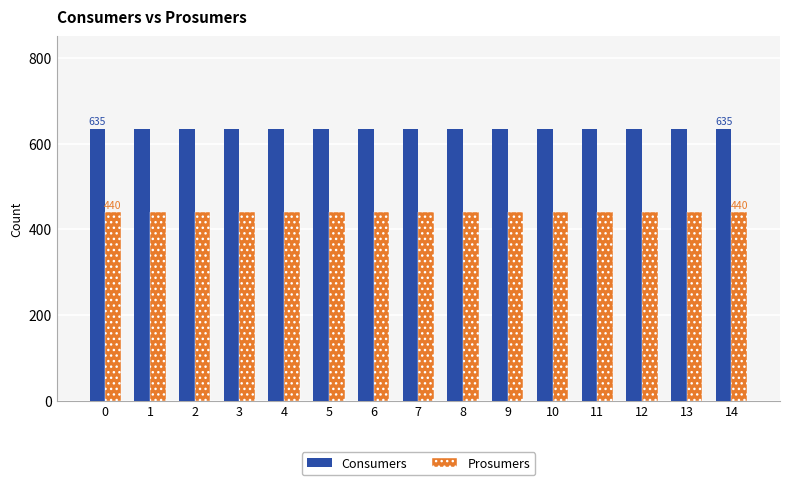

List the series in order of their overall mean, highest first.

Consumers, Prosumers